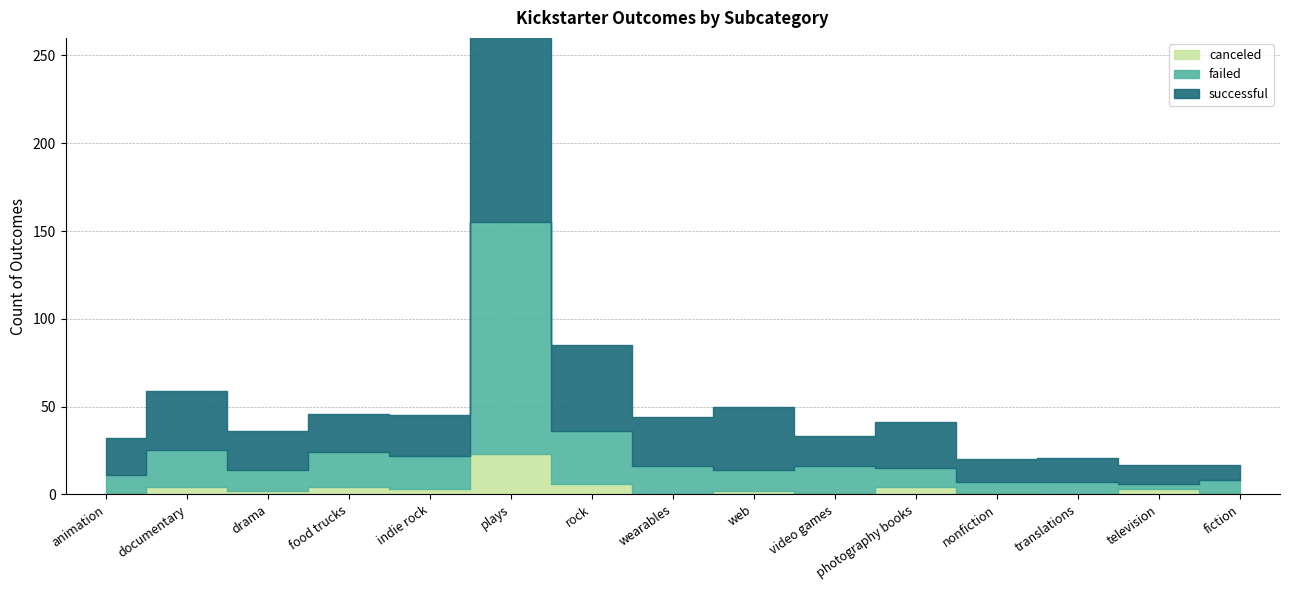

The value of successful at documentary is 104. True or false?

False